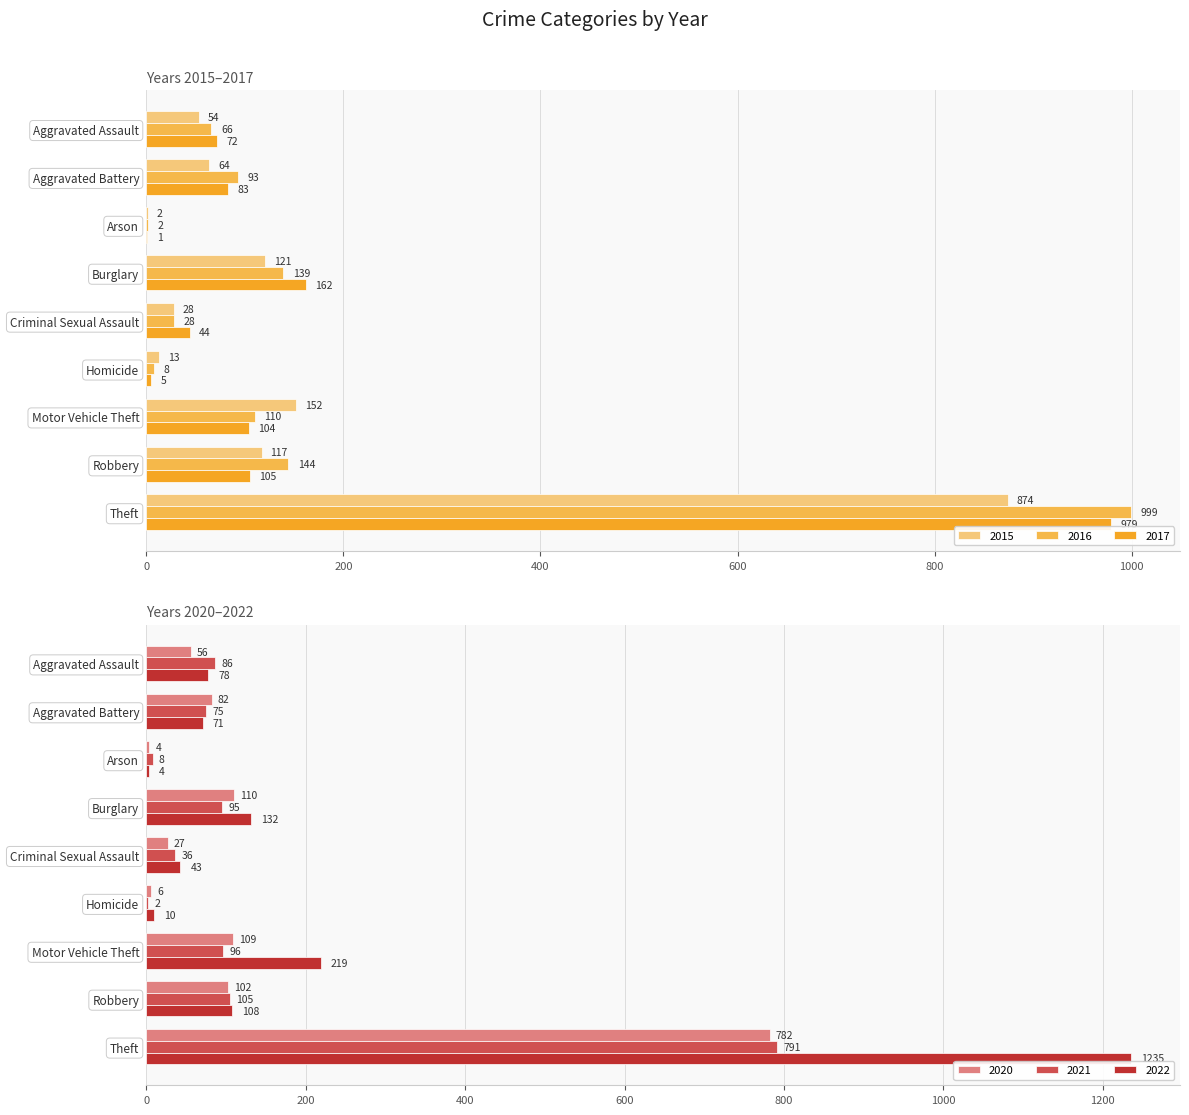

At which label does 2015 reach its minimum?

Arson